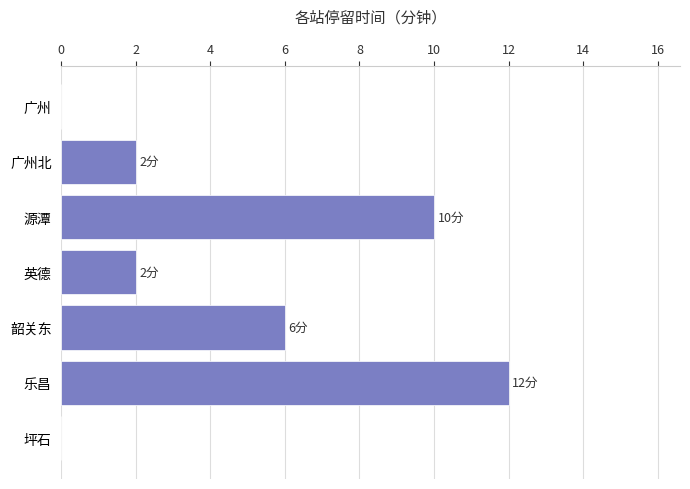

Reading bottom to top, extract all data points from this chart.

坪石=0	乐昌=12	韶关东=6	英德=2	源潭=10	广州北=2	广州=0